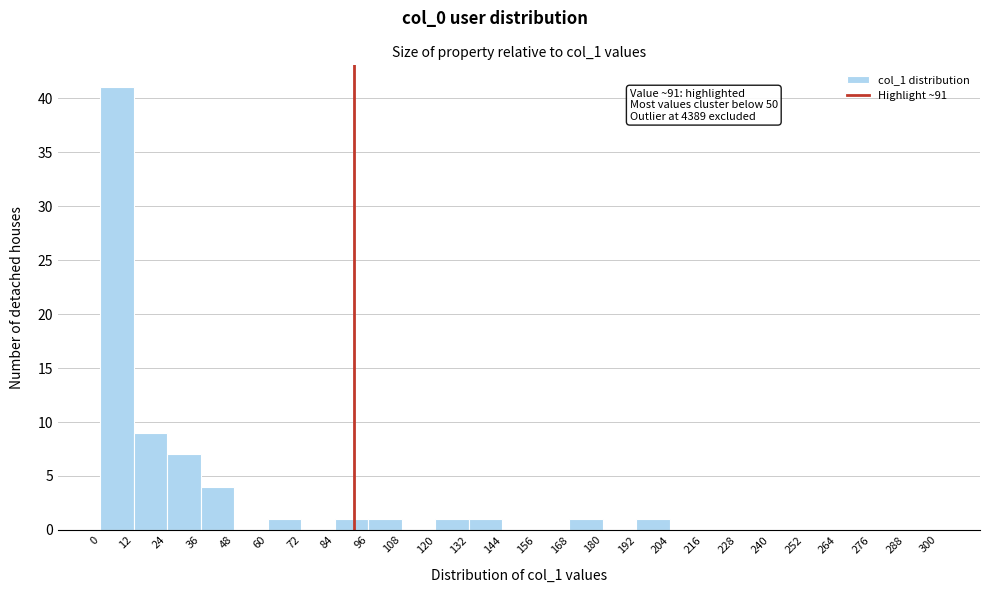

Over which range of the x-axis is the bar tallest?

0 to 12